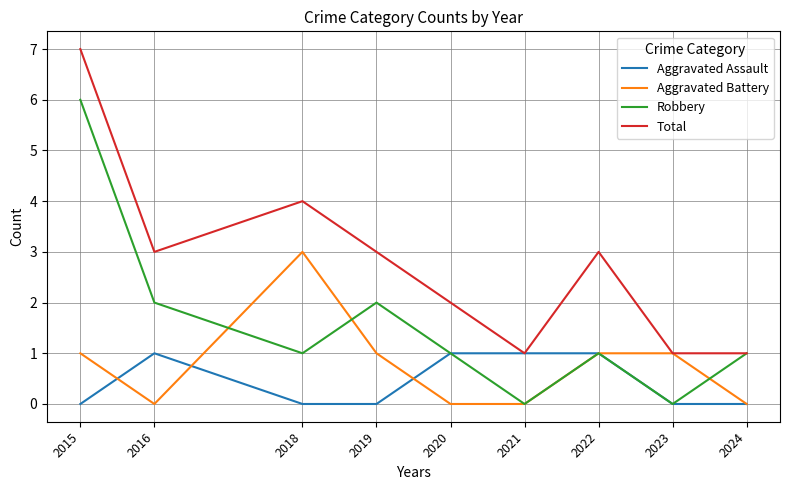

Reading right to left, extract all data points from this chart.

Aggravated Assault: 2024=0	2023=0	2022=1	2021=1	2020=1	2019=0	2018=0	2016=1	2015=0
Aggravated Battery: 2024=0	2023=1	2022=1	2021=0	2020=0	2019=1	2018=3	2016=0	2015=1
Robbery: 2024=1	2023=0	2022=1	2021=0	2020=1	2019=2	2018=1	2016=2	2015=6
Total: 2024=1	2023=1	2022=3	2021=1	2020=2	2019=3	2018=4	2016=3	2015=7